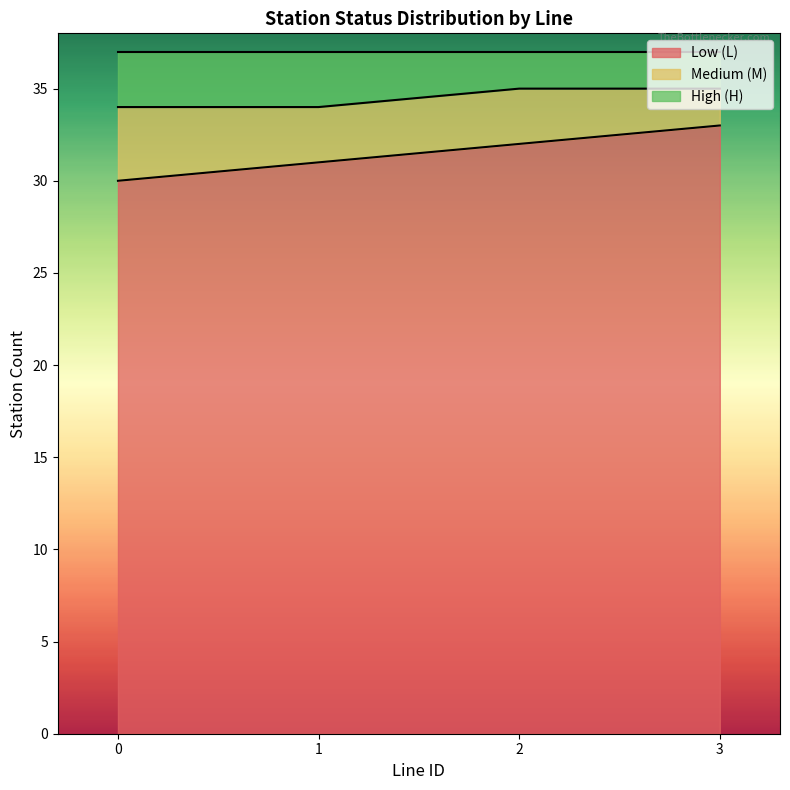

Is the value of Line 1 - Stations at 34 greater than the value of Line 0 - Stations at 29?

Yes